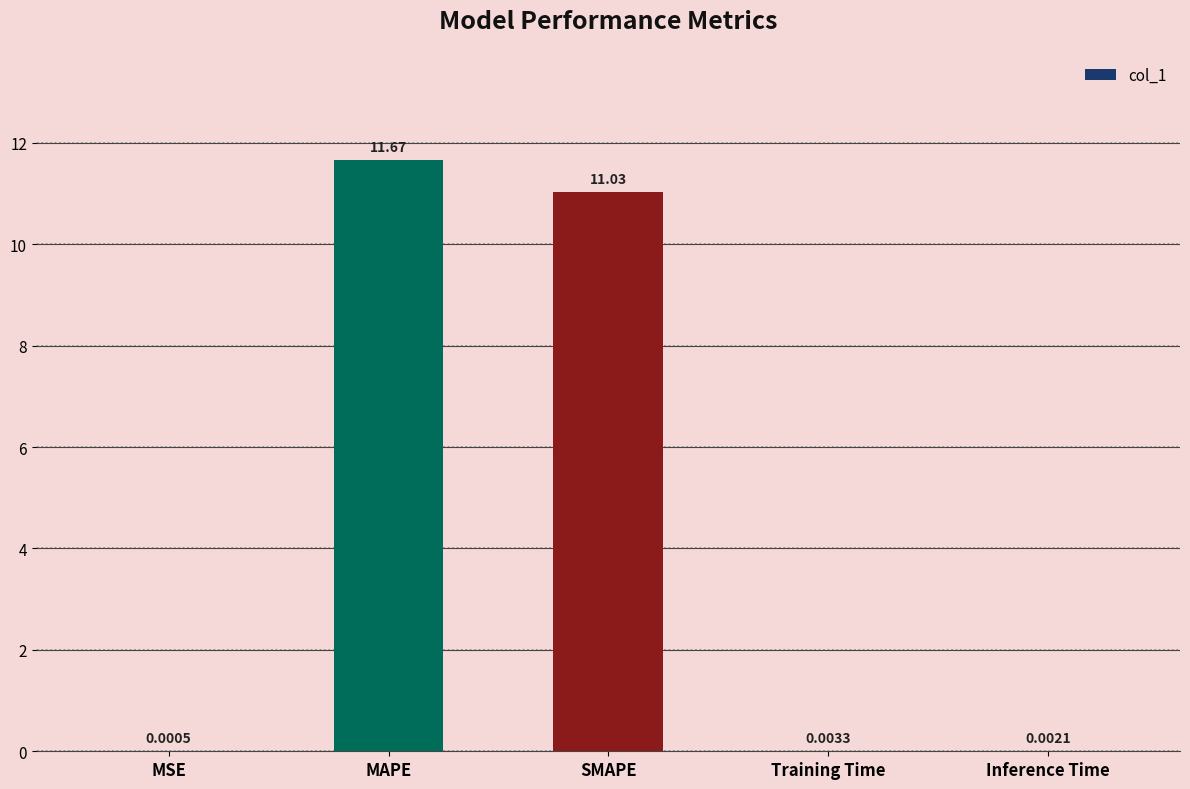

Where is the data nearest to the value 5?

Training Time